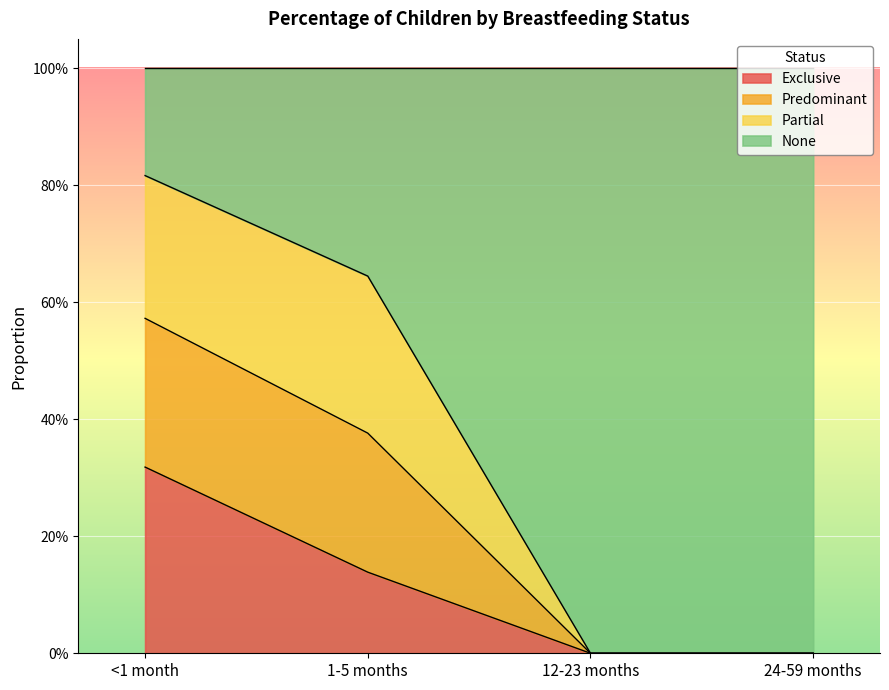

True or false: Exclusive has a value of 0.1 at 1-5 months.

False